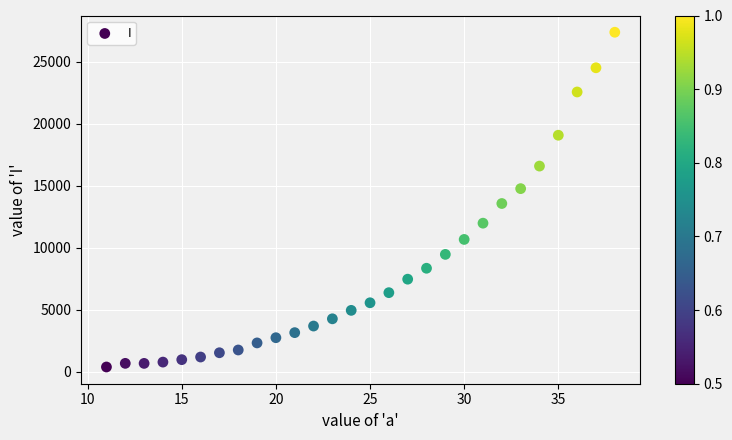

What is the range of X values (max minus min)?

27